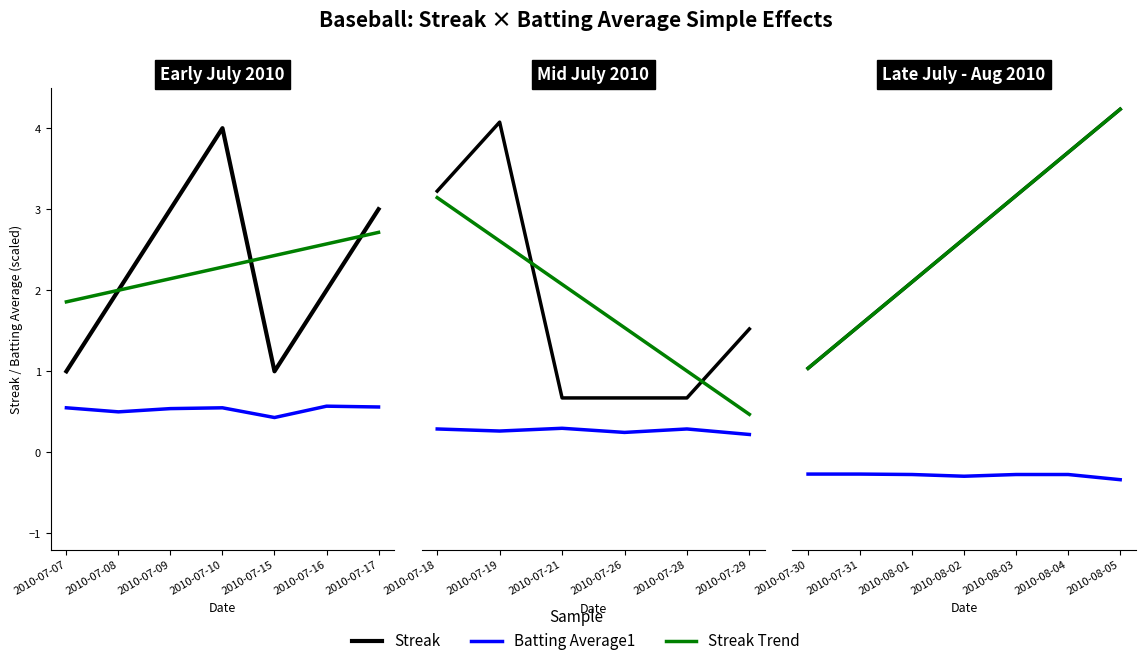

Is this an area chart (filled region under the line)?

No